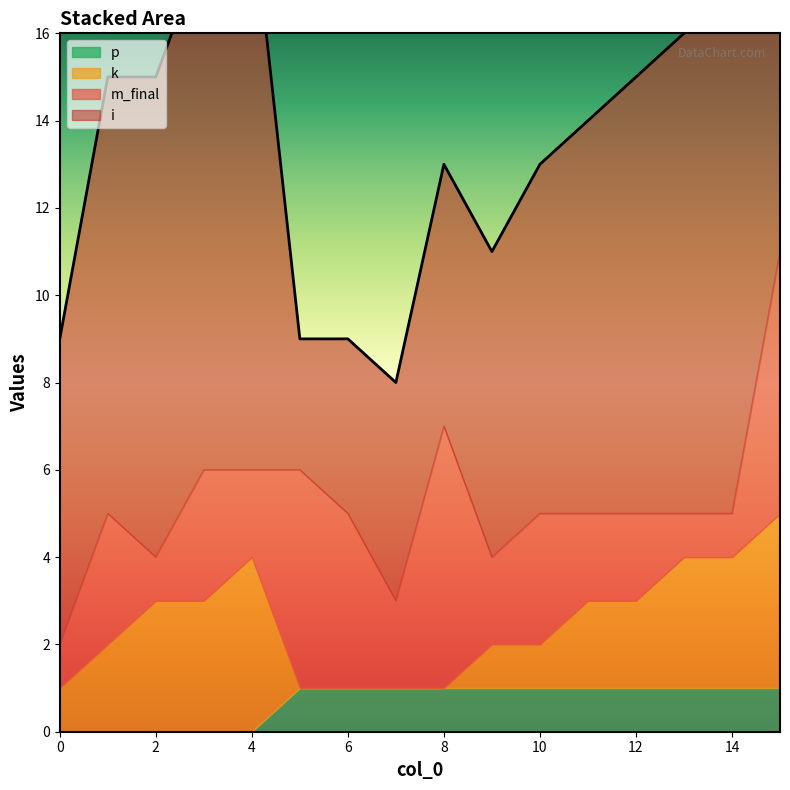

What is the greatest value displayed?

14